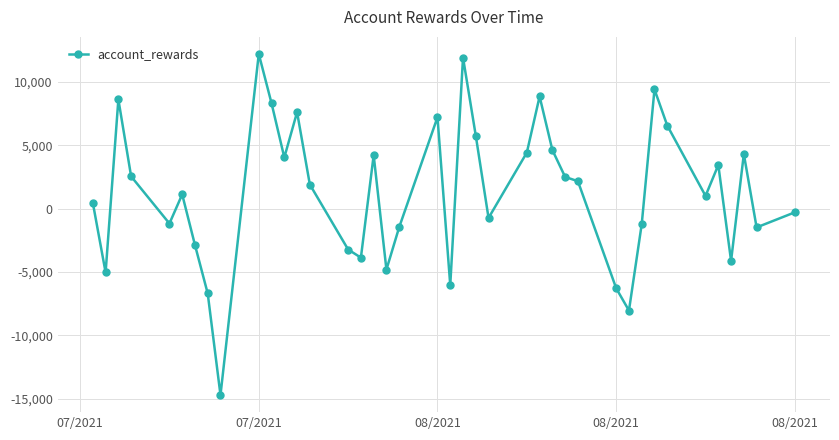

What is the difference between the maximum and minimum values?

26932.5